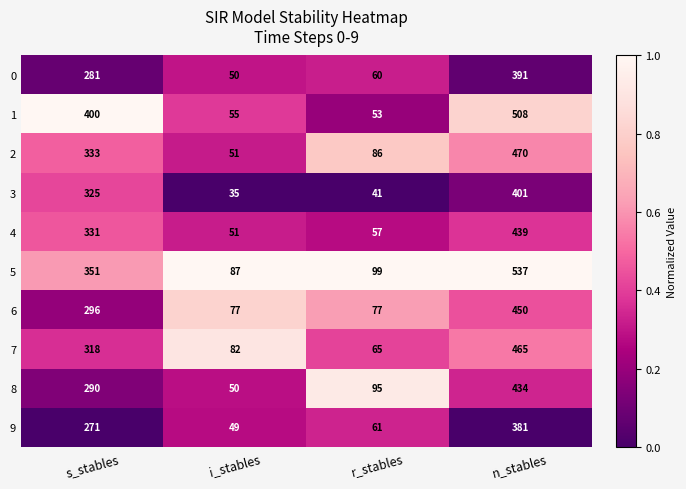

How many distinct data groups are displayed?

10